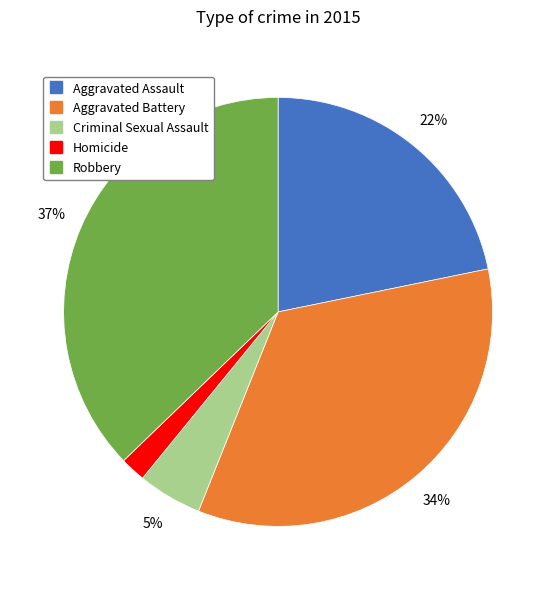

Does Homicide account for over 50% of the chart?

No